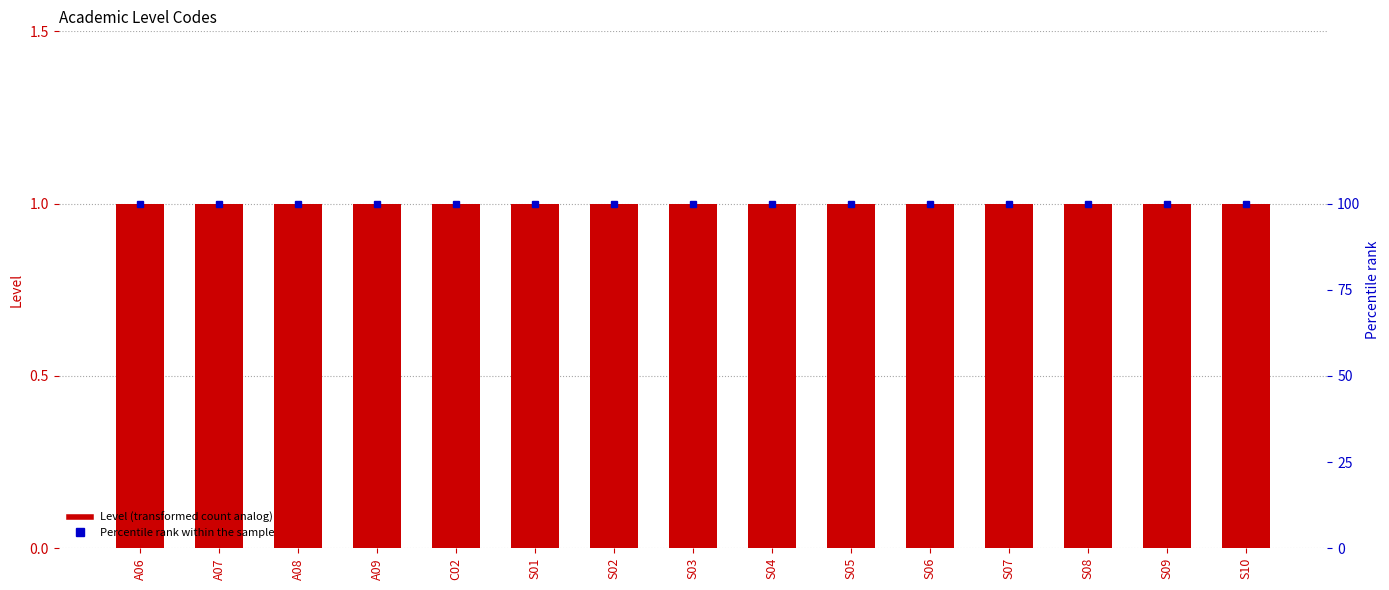

What is the approximate value of Level at S08?

1